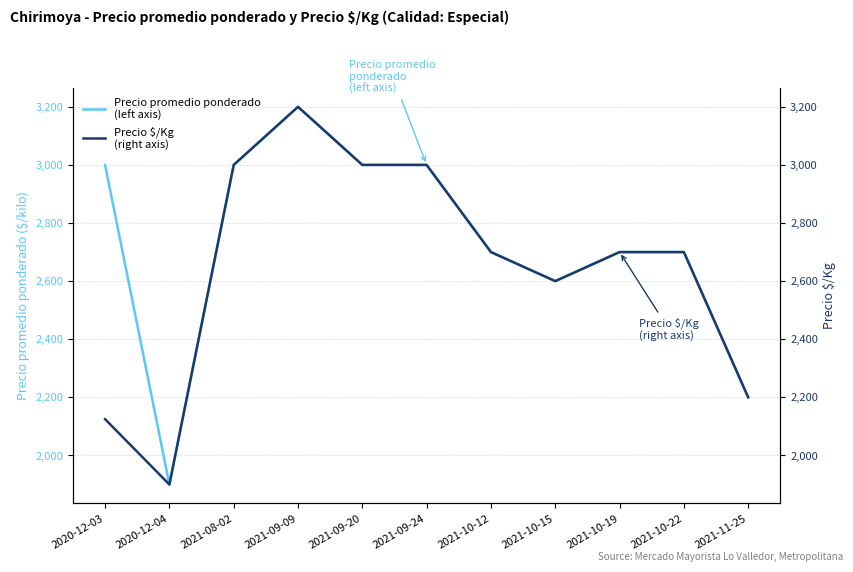

At 2020-12-03, list the series in order from largest to smallest.

Precio promedio ponderado
(left axis), Precio $/Kg
(right axis)